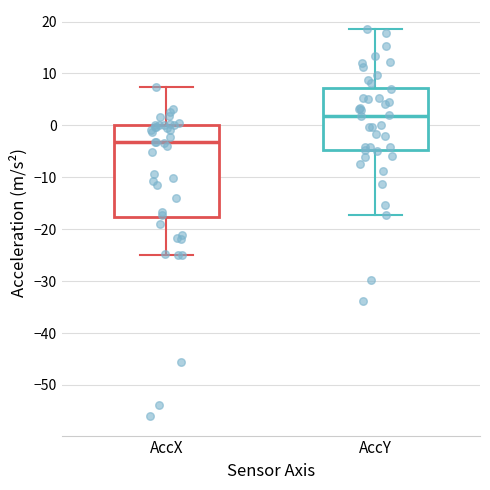

Comparing the boxes themselves (not the whiskers), which one is the tallest?

AccX